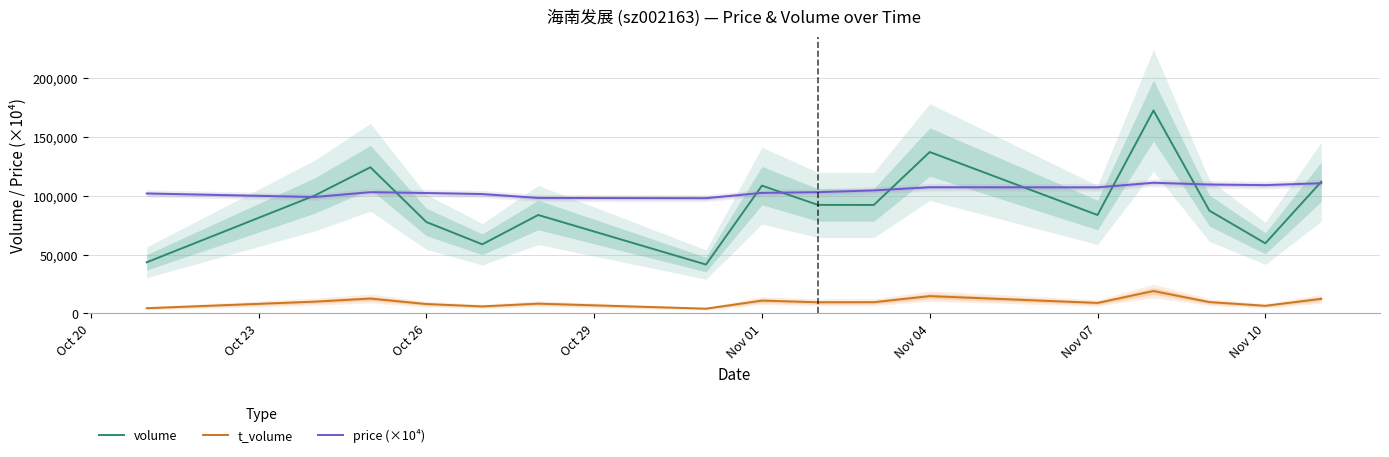

How many data points in volume are above 92235?

7